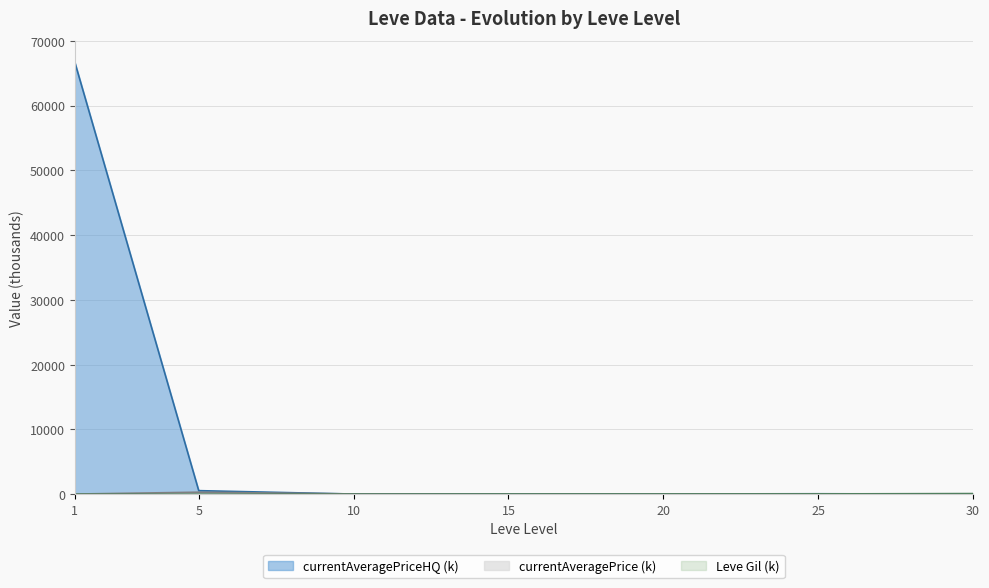

How many lines are shown in the chart?

3